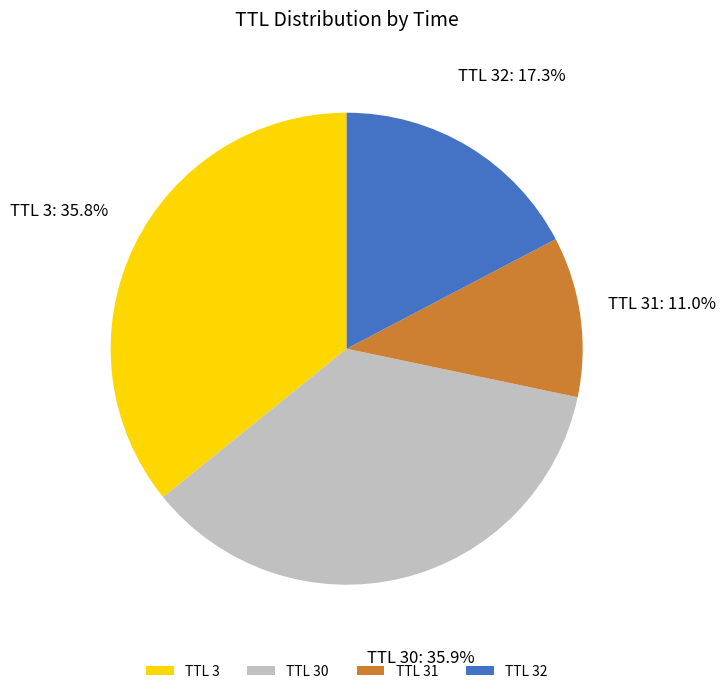

Which category has the smallest portion of the pie?

TTL 31